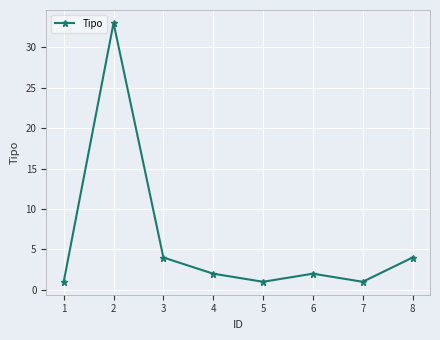

What is the difference between the values at 5 and 7?

0